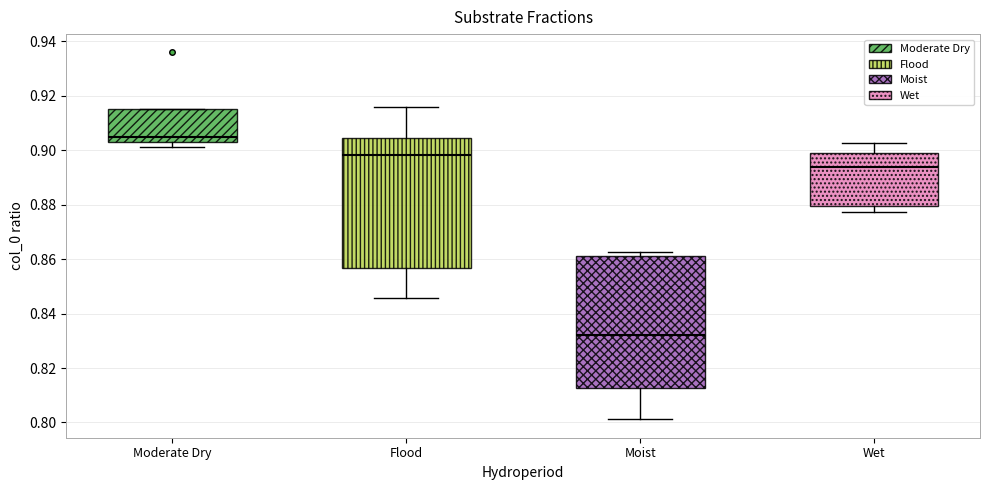

Reading left to right, read every box against the y-axis: the position of its median line, the range the box covers, and the ends of its whiskers. The values are not printed on the chart, so give them approximately, as read against the axis.

Moderate Dry: median 0.904 (just above the box's lower edge), box 0.904 to 0.916, whiskers 0.902 to 0.916
Flood: median 0.898, box 0.856 to 0.904, whiskers 0.846 to 0.916
Moist: median 0.832, box 0.812 to 0.862, whiskers 0.802 to 0.862 (just above the box's upper edge)
Wet: median 0.894, box 0.880 to 0.900, whiskers 0.878 to 0.902